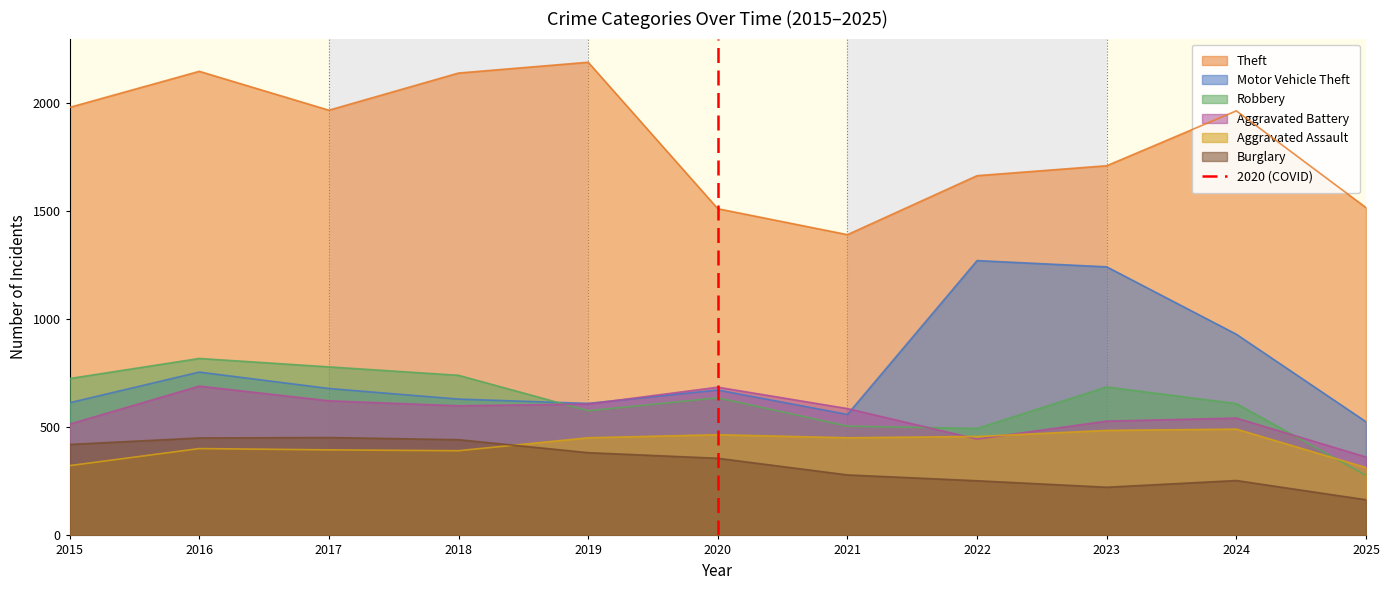

Which category has the lowest value in the Theft series?

2021